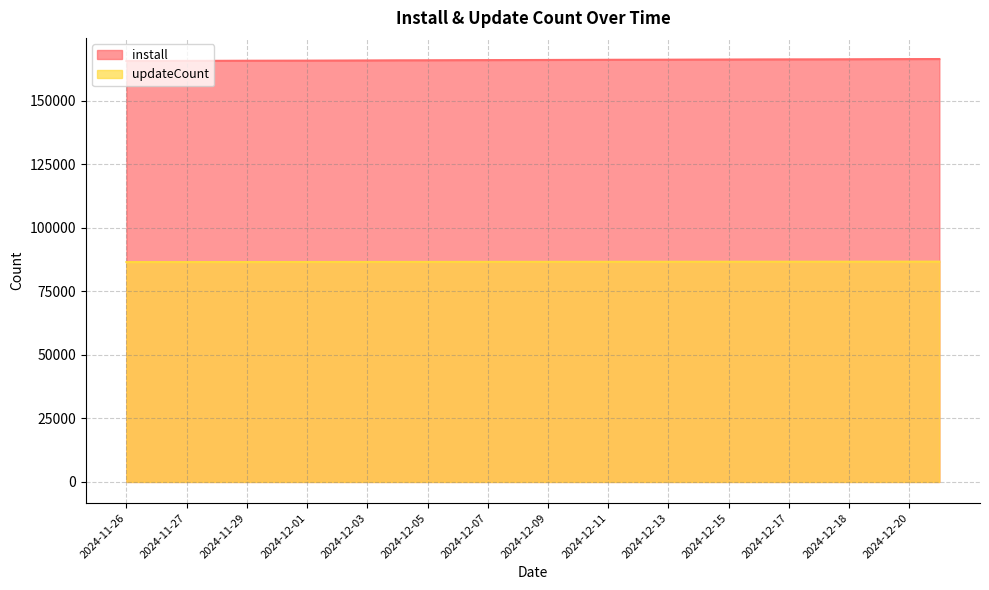

Reading left to right, extract all data points from this chart.

install: 165729	165737	165758	165789	165824	165845	165864	165900	165938	165986	166007	166047	166070	166097	166127	166161	166195	166217	166239	166272	166300	166338	166358	166370	166402	166443	166470	166492
updateCount: 86554	86557	86560	86569	86575	86580	86589	86600	86606	86613	86619	86628	86637	86642	86651	86652	86662	86667	86672	86680	86684	86689	86694	86695	86699	86705	86716	86727